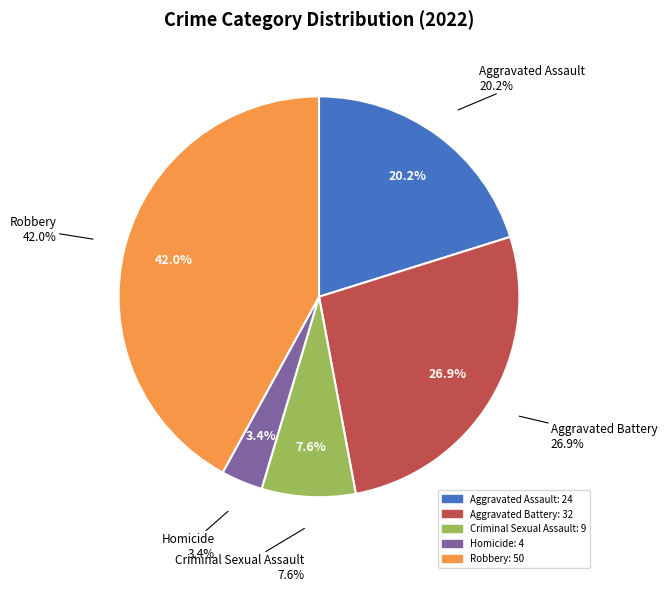

Rank the categories by value from highest to lowest.

Robbery, Aggravated Battery, Aggravated Assault, Criminal Sexual Assault, Homicide